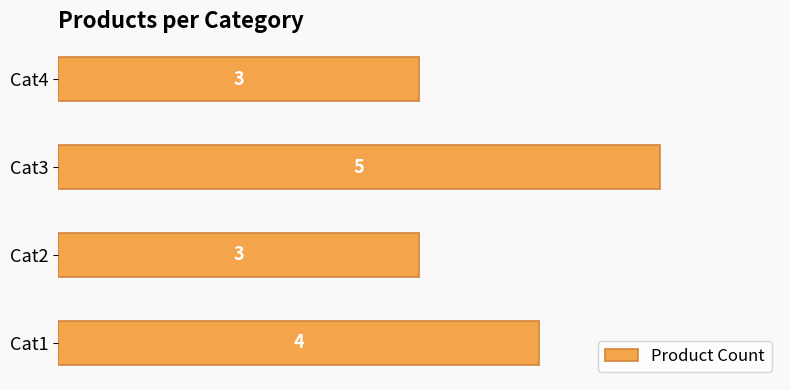

The chart shows a value of 1 at Cat3. True or false?

False